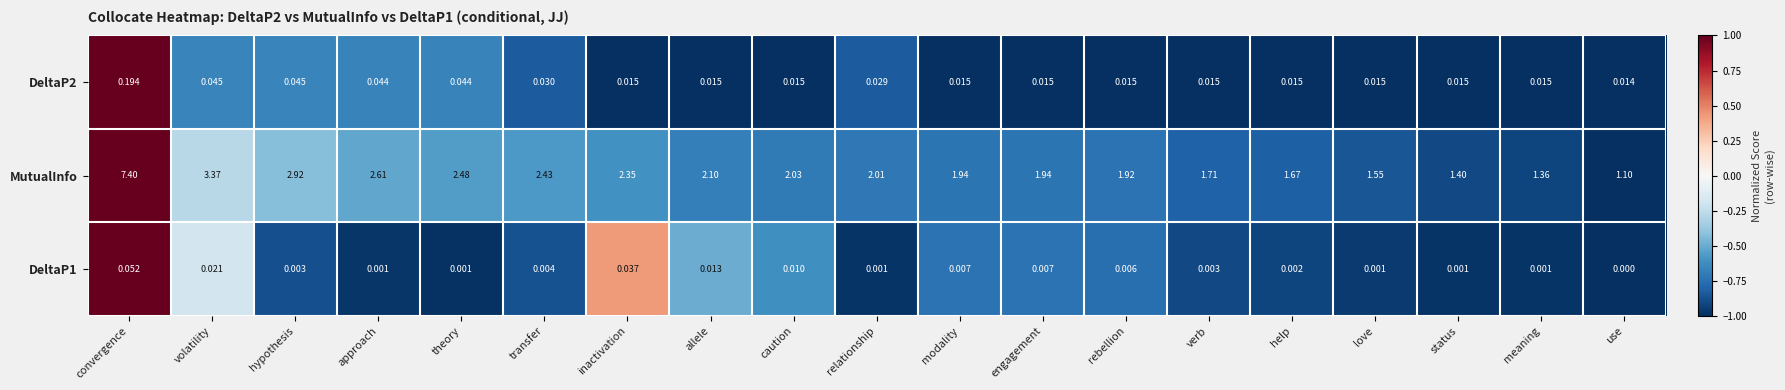

Between approach and status, which series saw the biggest shift?

MutualInfo